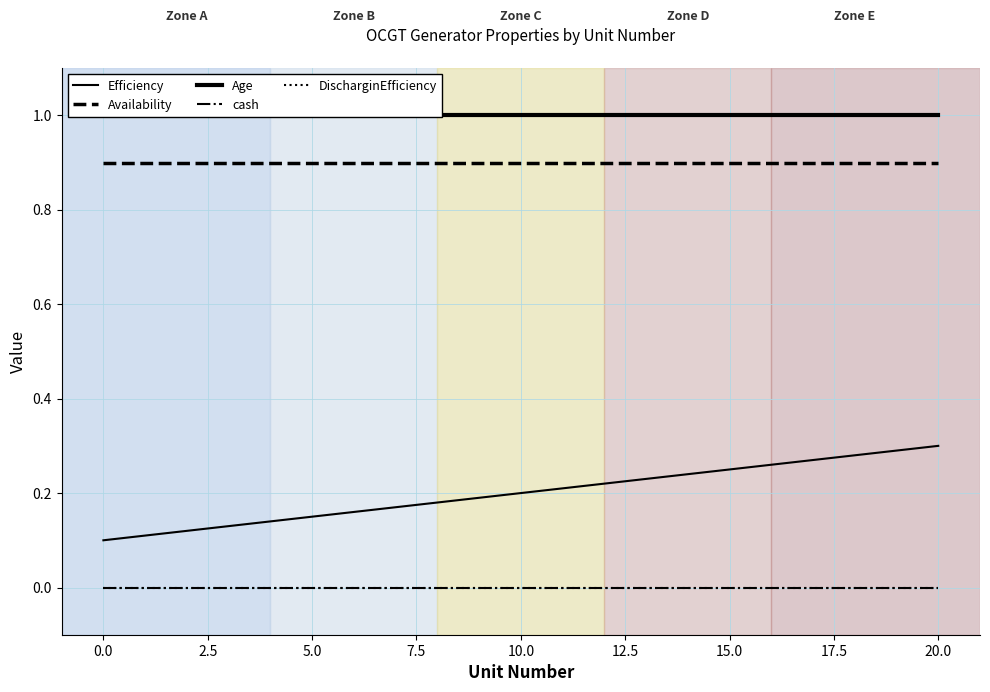

True or false: Age has more than 1 interior local peaks.

False